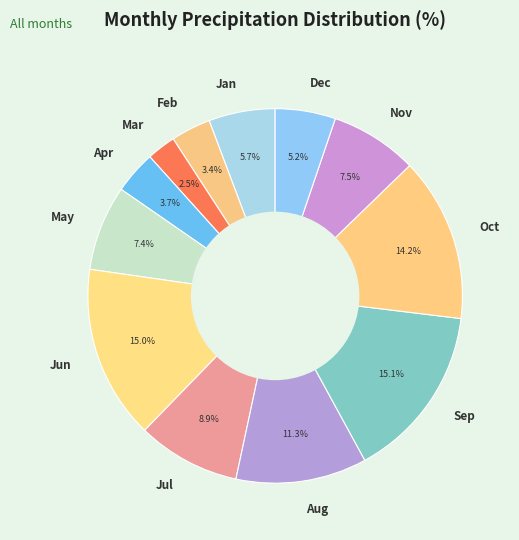

Combined, do Jun and Jan account for over 50%?

No